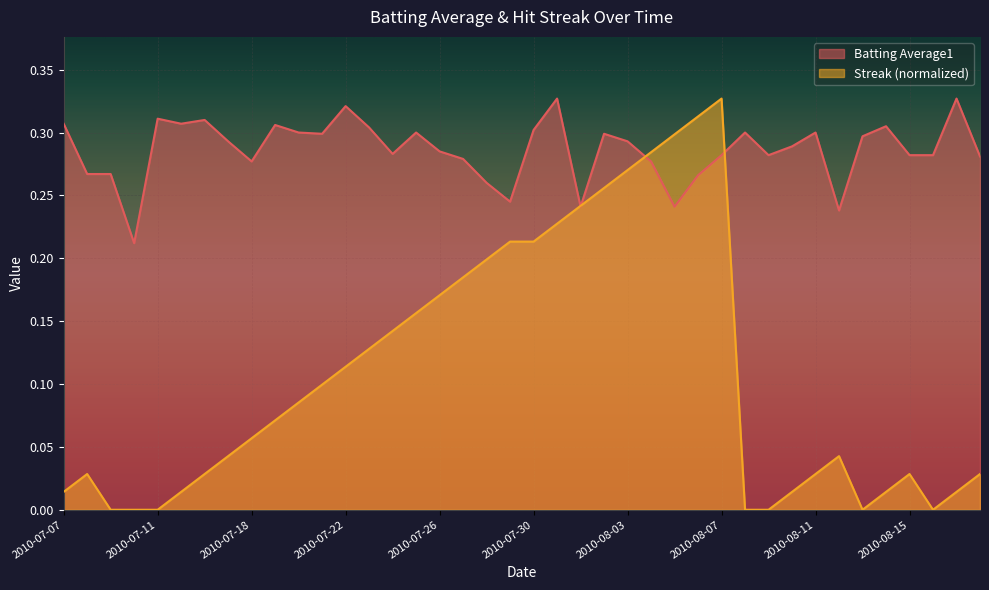

What is the sum of all Batting Average1 values?

11.4